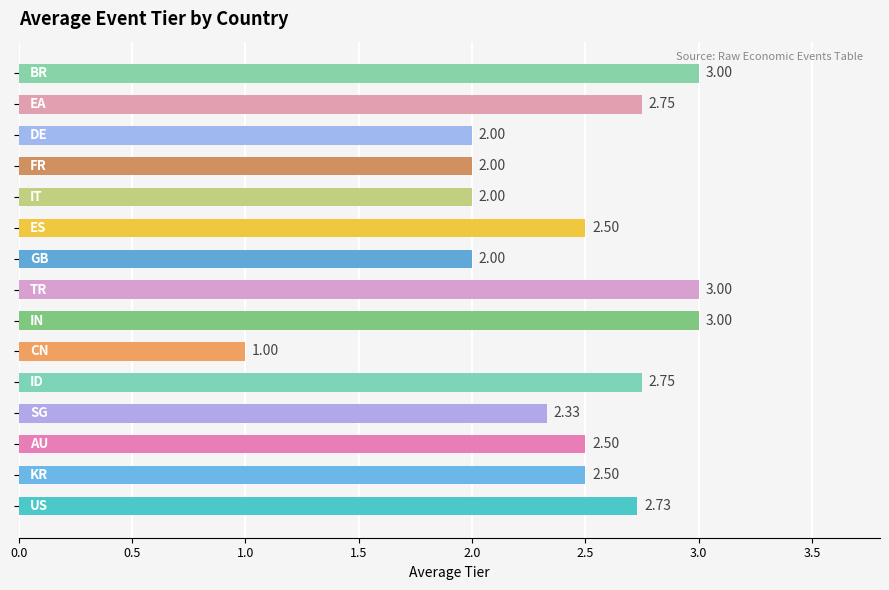

What is the difference between the maximum and minimum values?

2.0